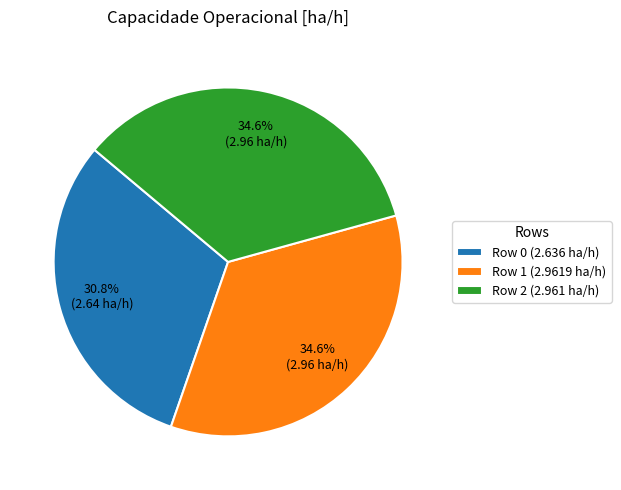

Is it true that Row 0 is 31% of the pie?

True